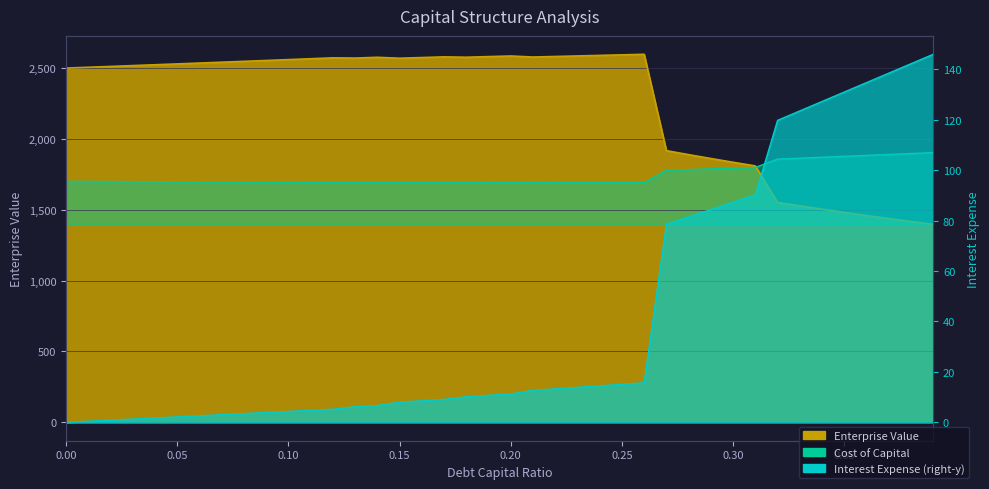

At which label is enterprise_value closest to 1996?

0.27